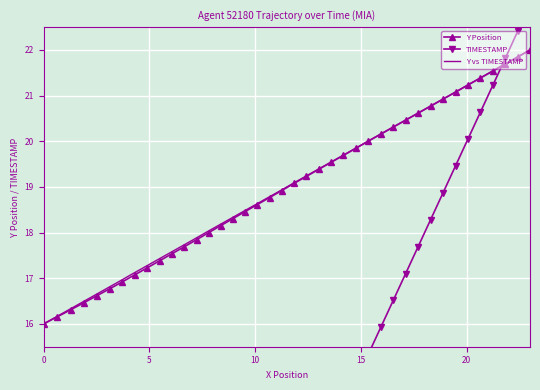

True or false: Y Position has more than 1 interior local peaks.

False